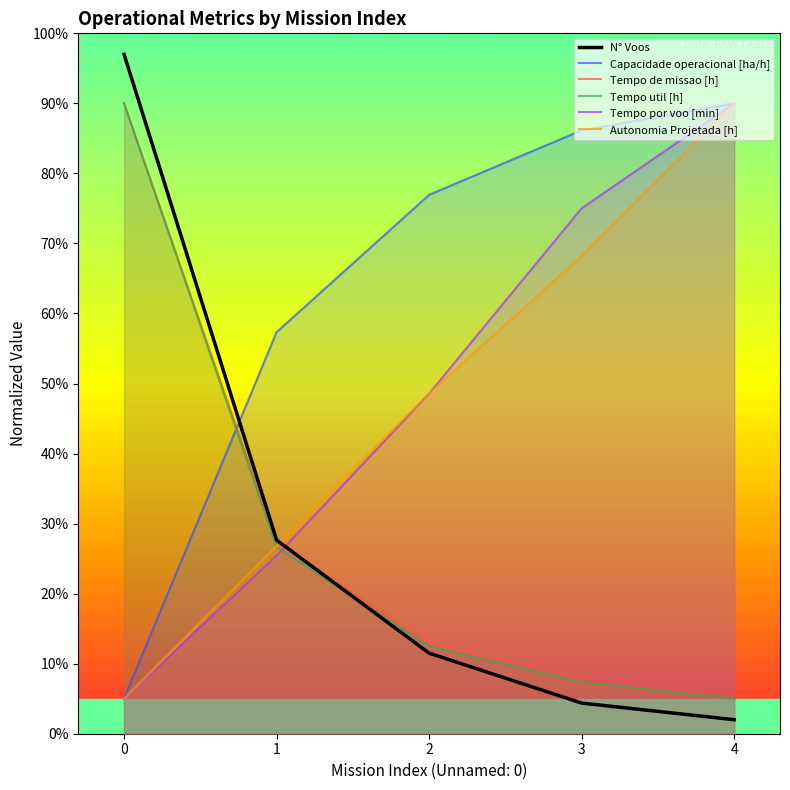

What is the difference between the highest and lowest values at 2?

65.4